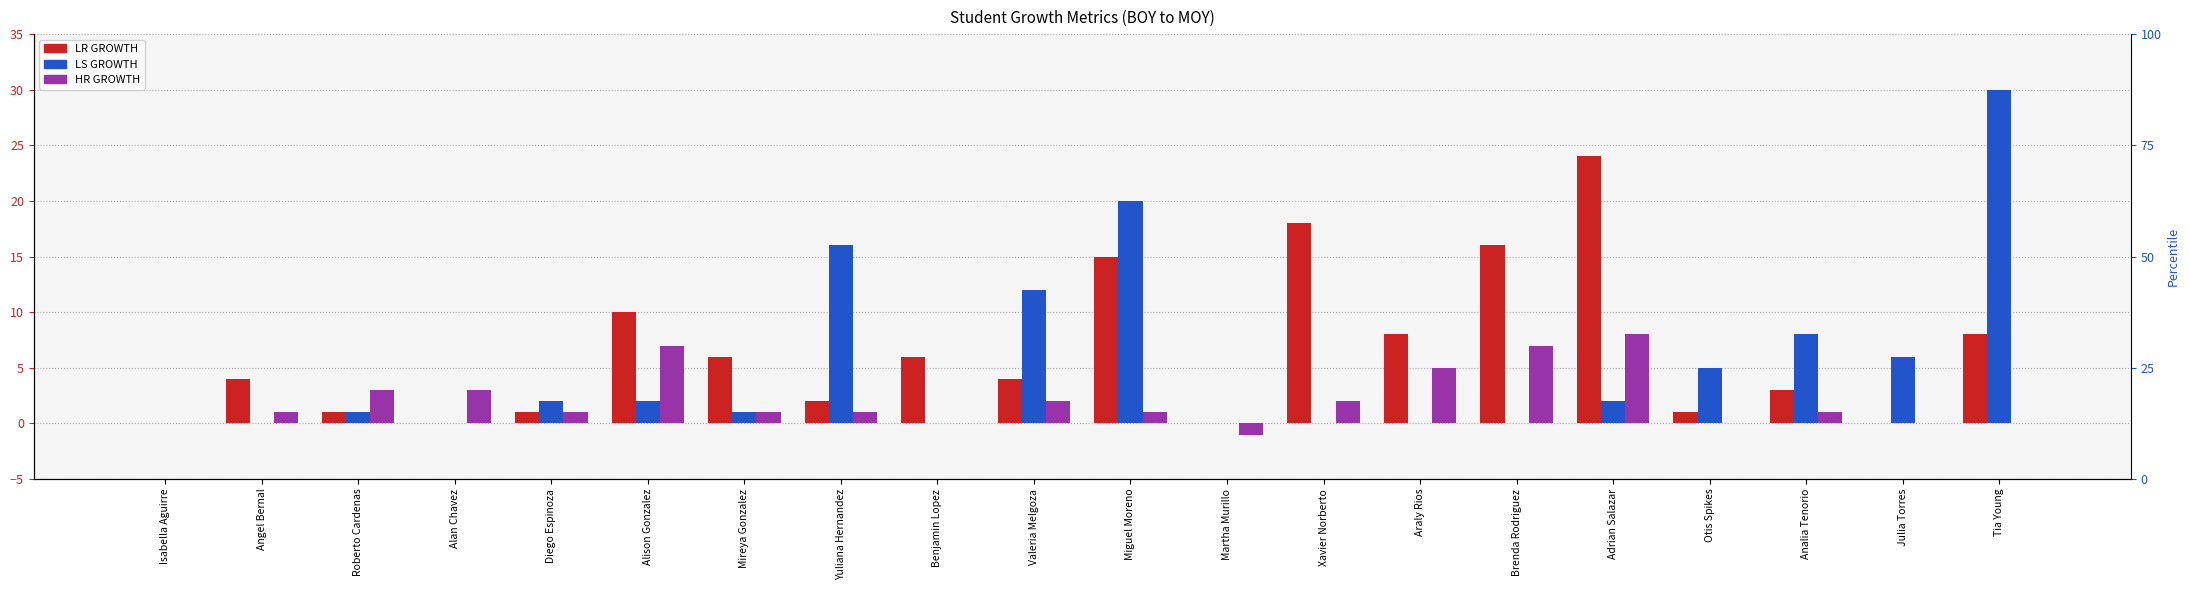

List the labels in order of LR GROWTH value, largest first.

Adrian Salazar, Xavier Norberto, Brenda Rodriguez, Miguel Moreno, Alison Gonzalez, Araly Rios, Tia Young, Mireya Gonzalez, Benjamin Lopez, Angel Bernal, Valeria Melgoza, Analia Tenorio, Yuliana Hernandez, Roberto Cardenas, Diego Espinoza, Otis Spikes, Isabella Aguirre, Alan Chavez, Martha Murillo, Julia Torres